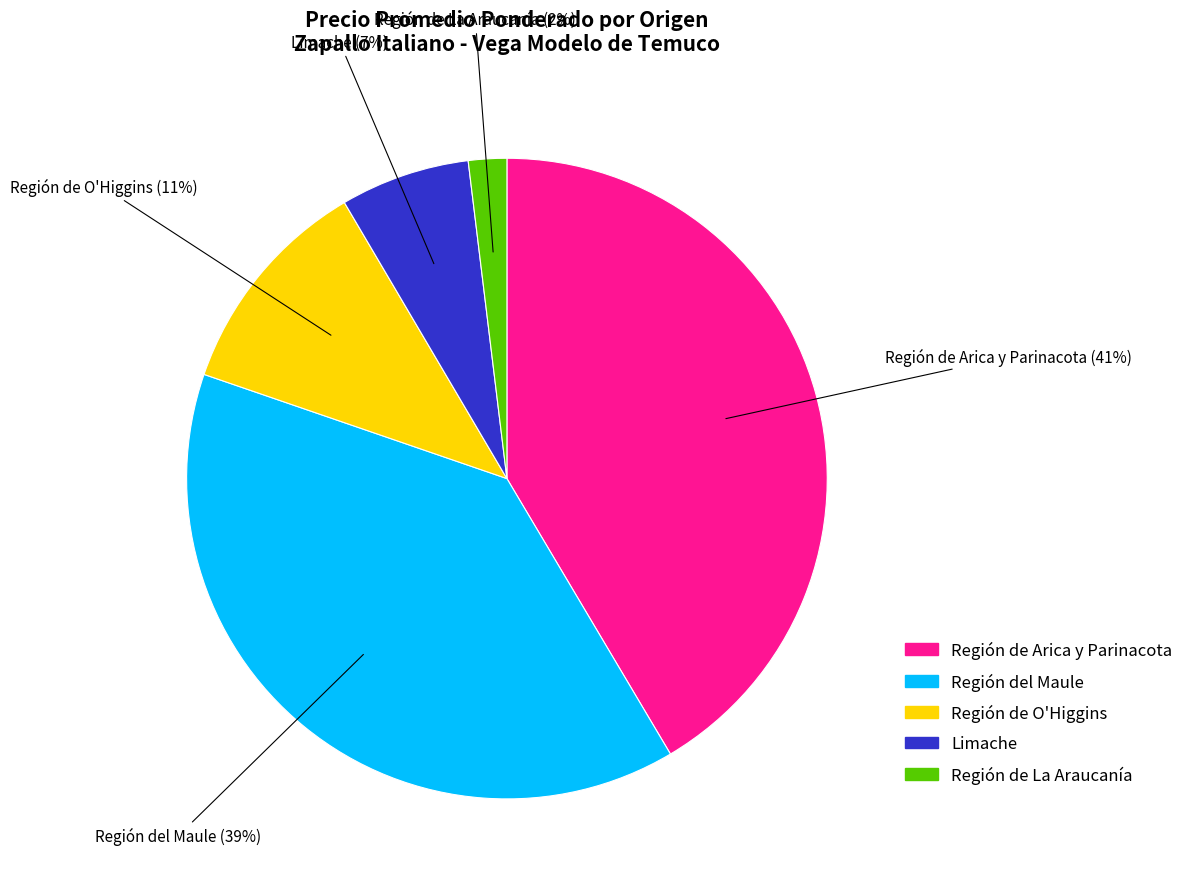

Is there a majority slice in this chart?

No